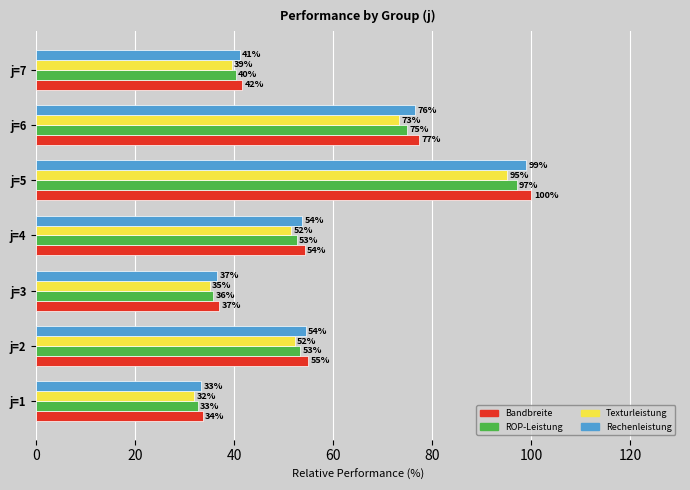

Rank the series by their average value, from highest to lowest.

Bandbreite, Rechenleistung, ROP-Leistung, Texturleistung